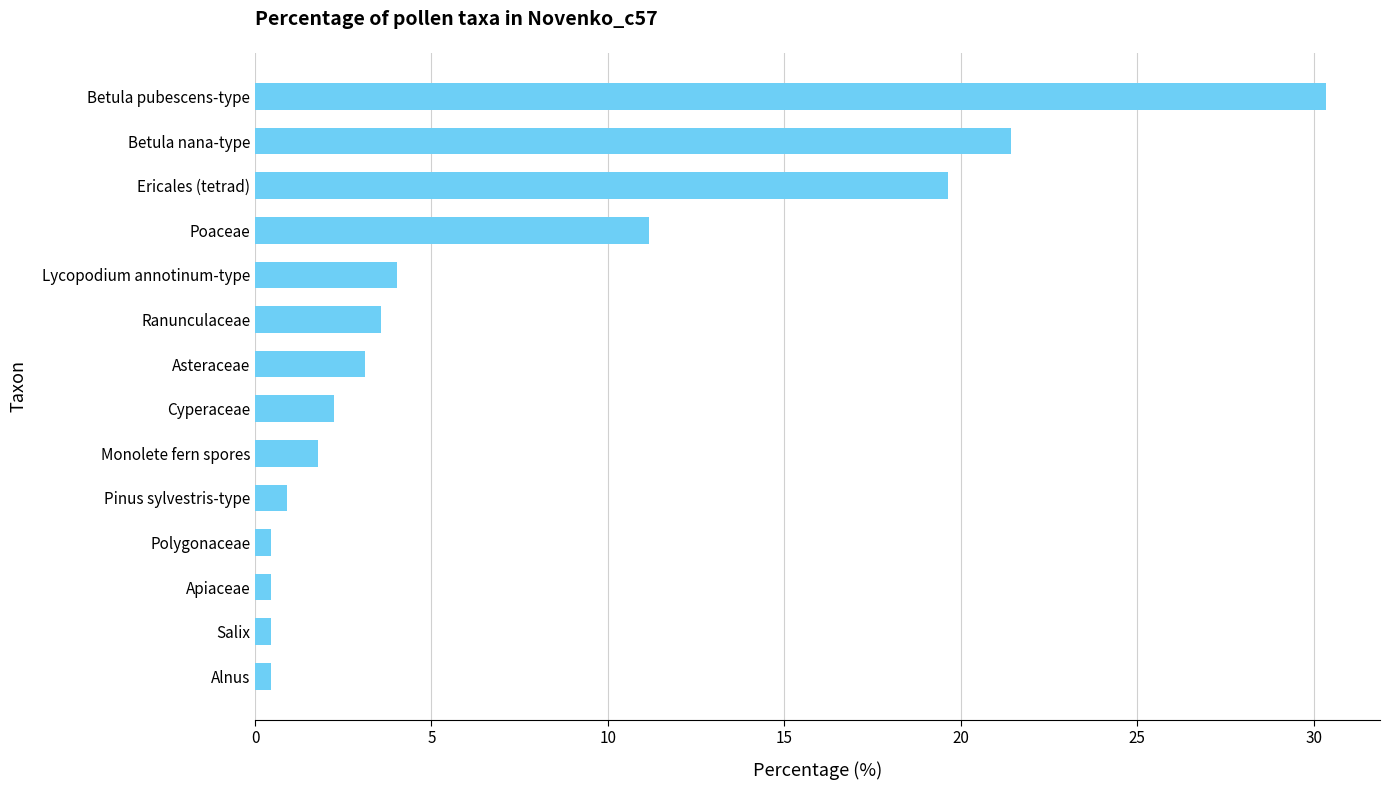

The chart shows a value of 3.0 at Monolete fern spores. True or false?

False